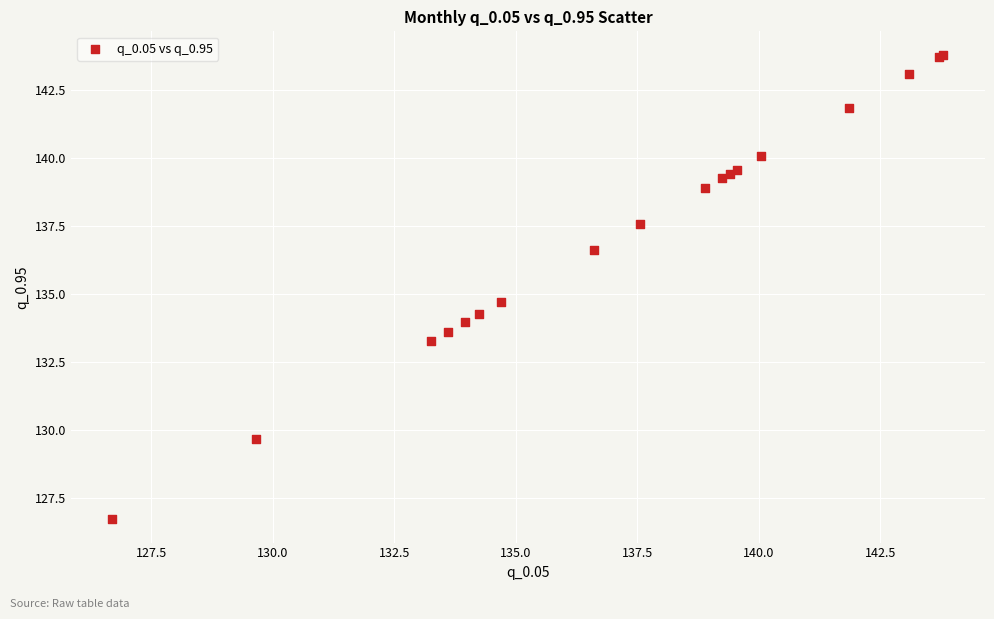

What Y value in the scatter plot is closest to 135?

134.7